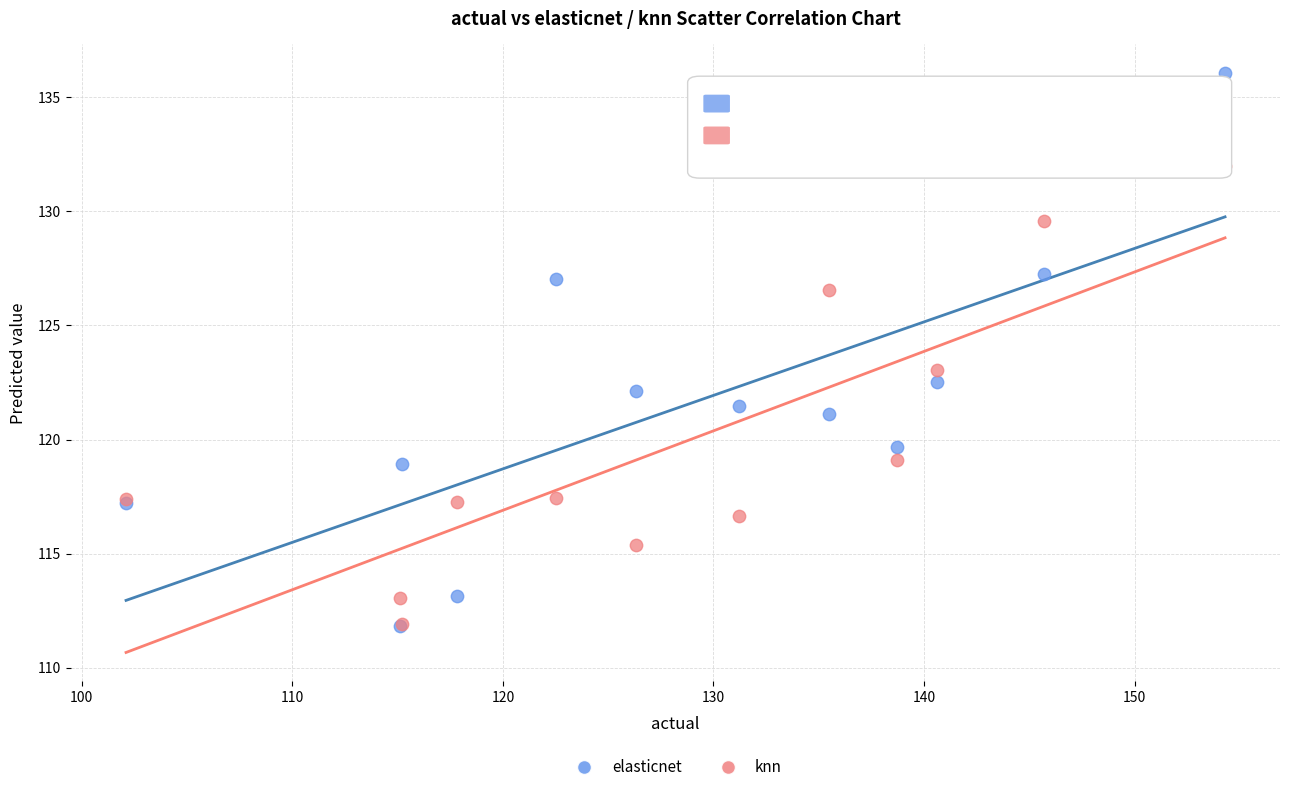

Which series has the largest Y range (max minus min)?

elasticnet